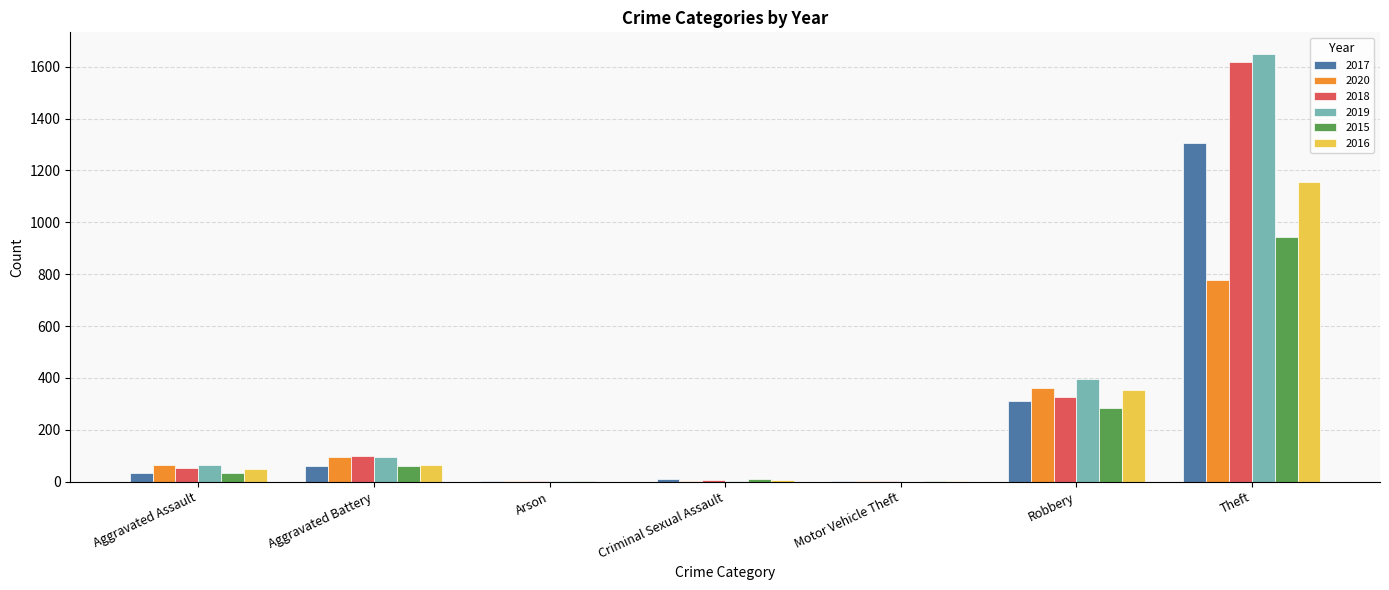

True or false: 2015 has a value of 32 at Aggravated Assault.

True